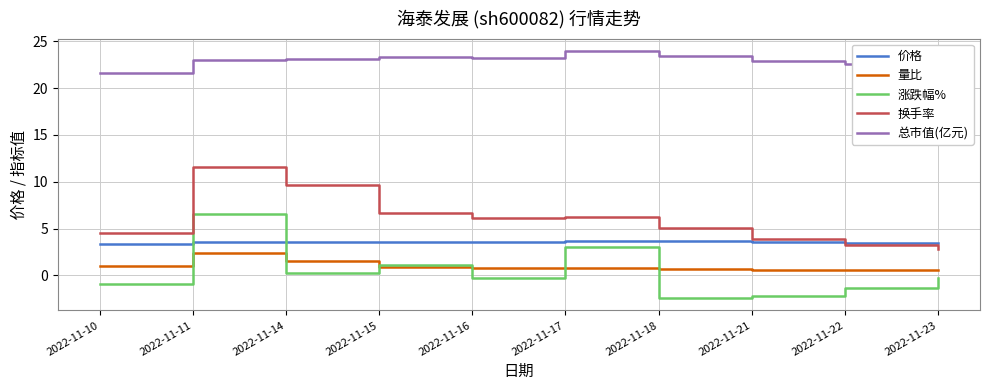

What are all the series names shown in the legend?

价格, 量比, 涨跌幅%, 换手率, 总市值(亿元)